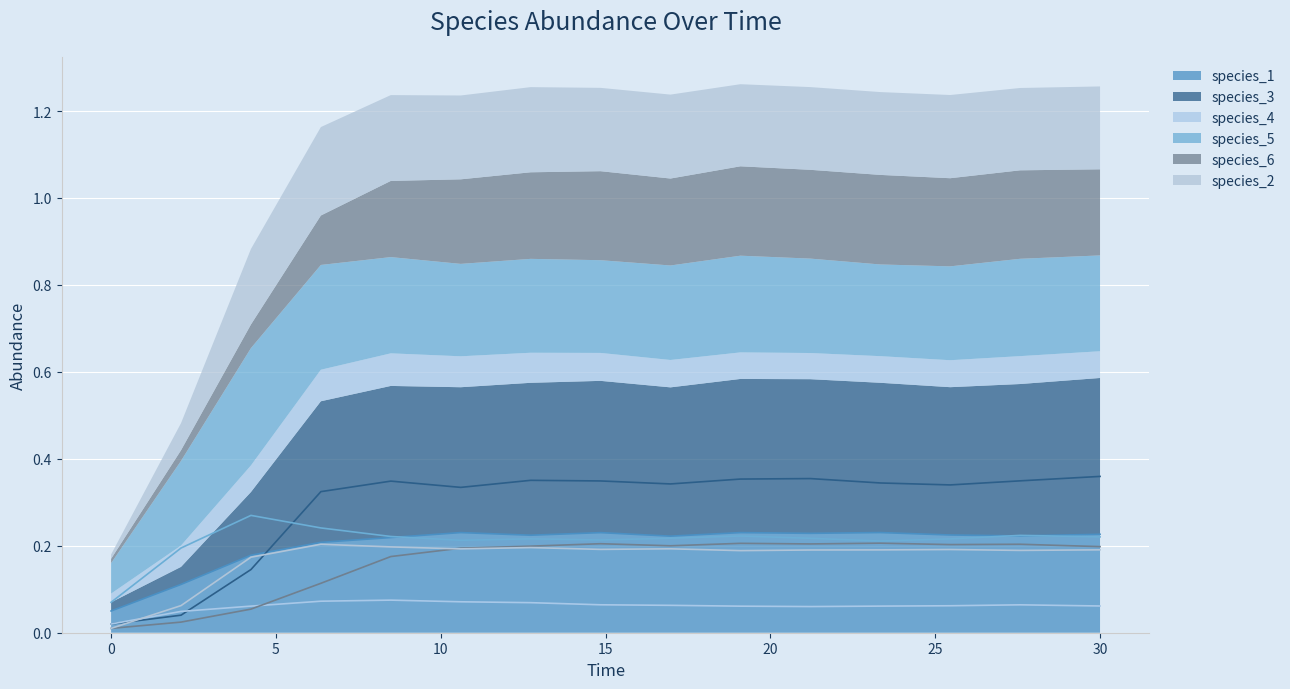

What is the approximate value of species_4 at 27.575757575757574?

0.1